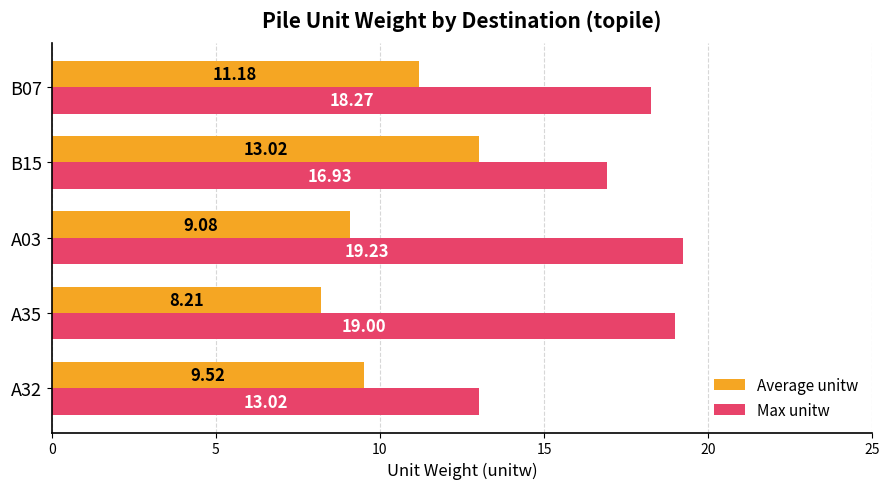

What is the smallest value displayed?

8.2